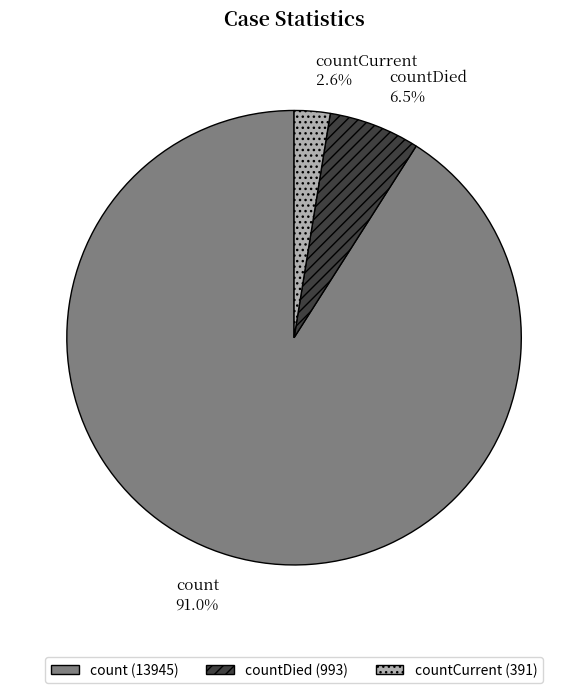

Count the number of slices in the pie.

3